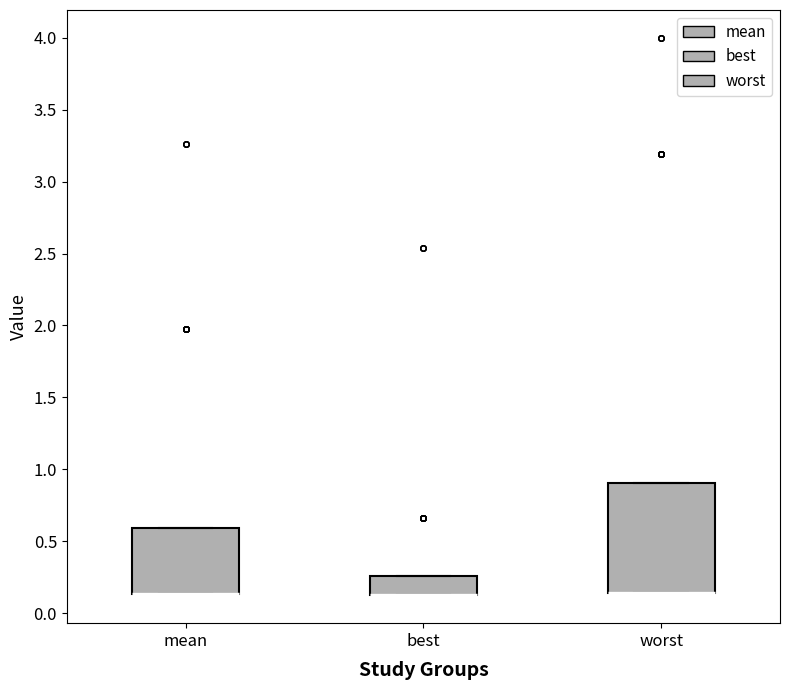

Where is the upper edge of the box for mean on the y-axis? The values are not printed on the chart, so give them approximately, as read against the axis.

0.60